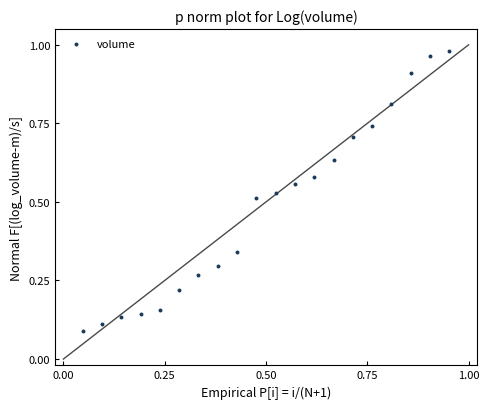

What is the range of X values (max minus min)?

0.9